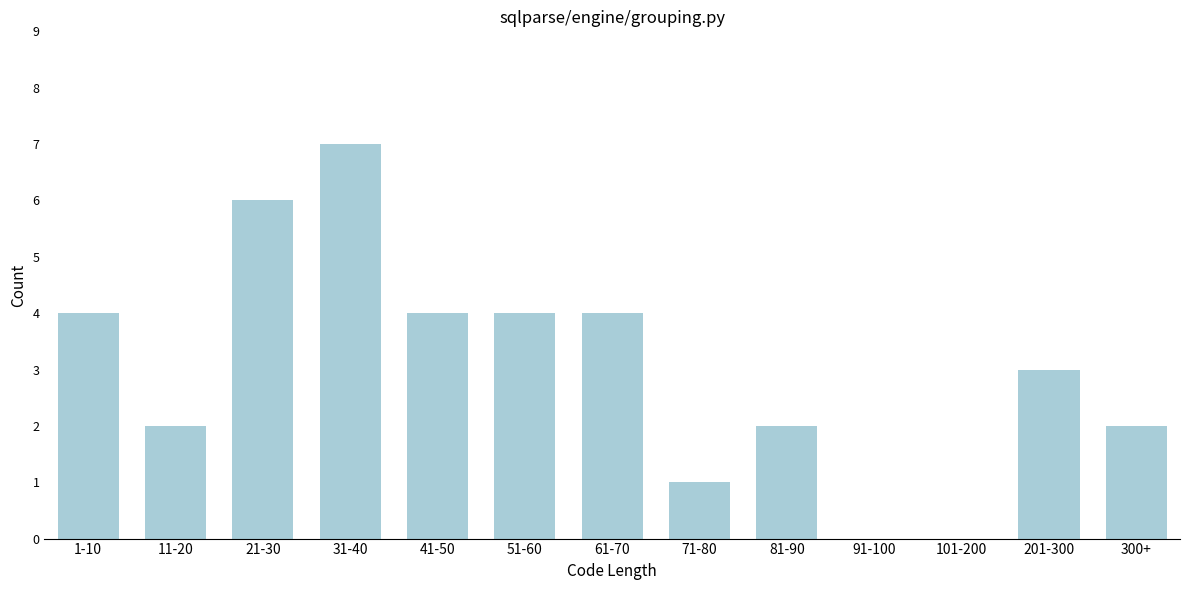

Reading left to right, extract all data points from this chart.

1-10=4	11-20=2	21-30=6	31-40=7	41-50=4	51-60=4	61-70=4	71-80=1	81-90=2	91-100=0	101-200=0	201-300=3	300+=2